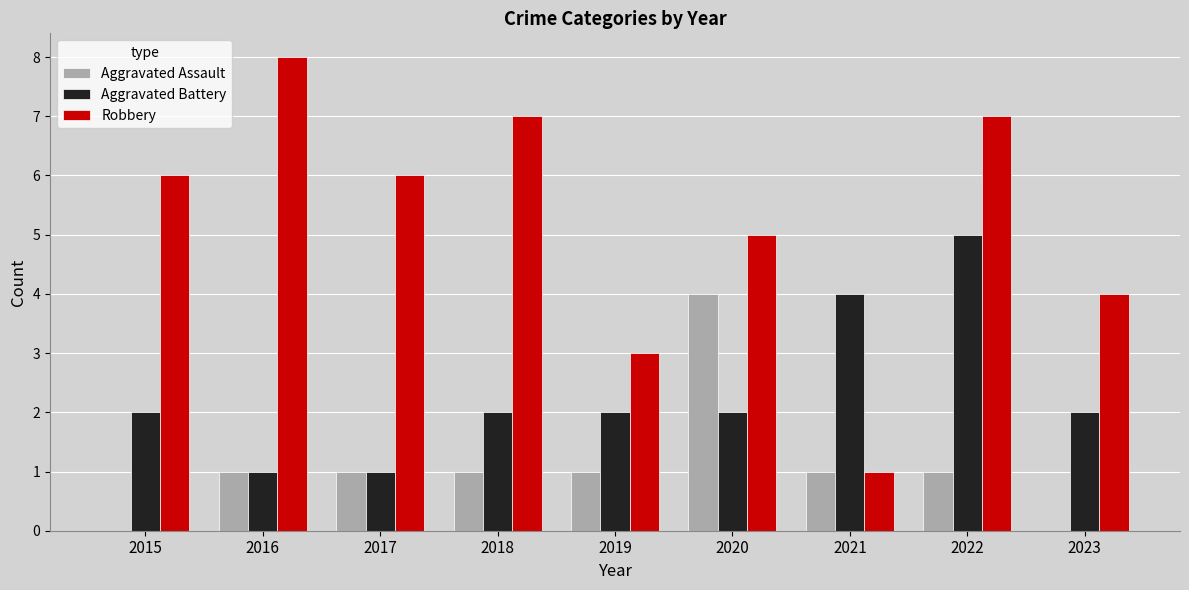

What is the total value across all series at 2016?

10